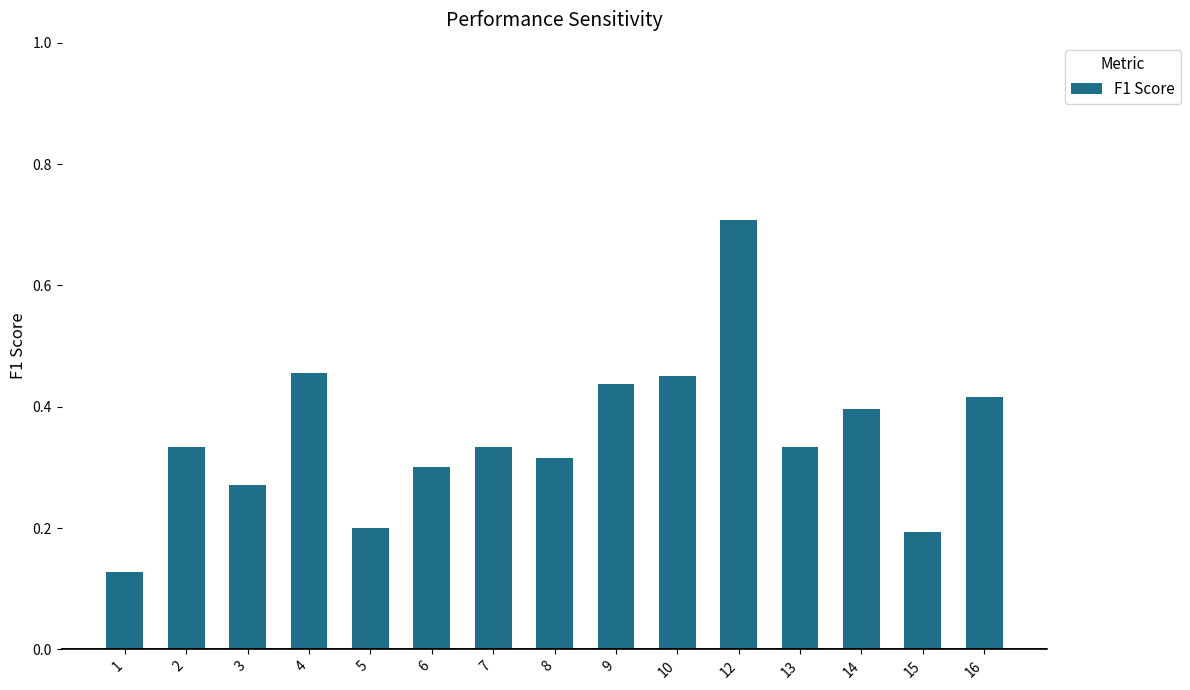

Are the bars horizontal?

No